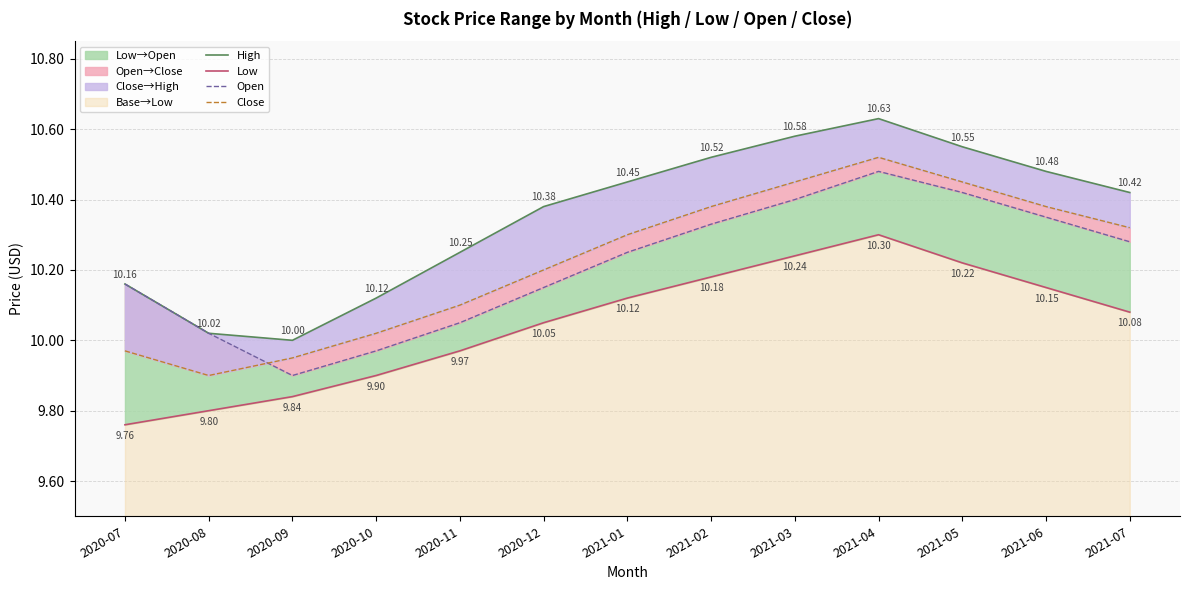

Which label corresponds to the smallest value in the chart?

2020-07